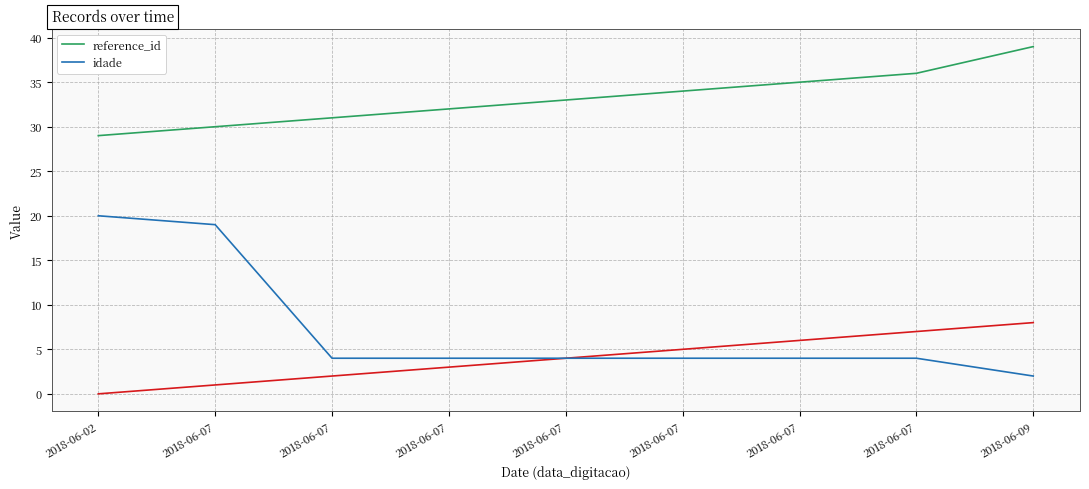

What are all the series names shown in the legend?

reference_id, idade